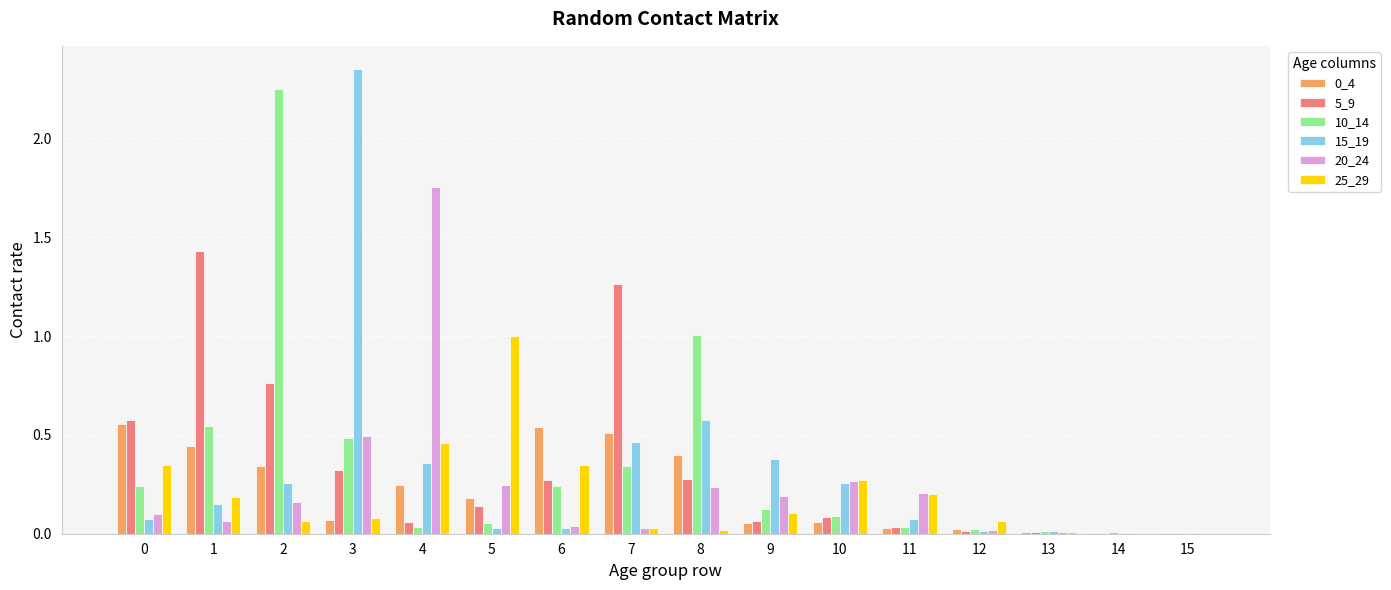

The value of 20_24 at 9 is 0.2. True or false?

True